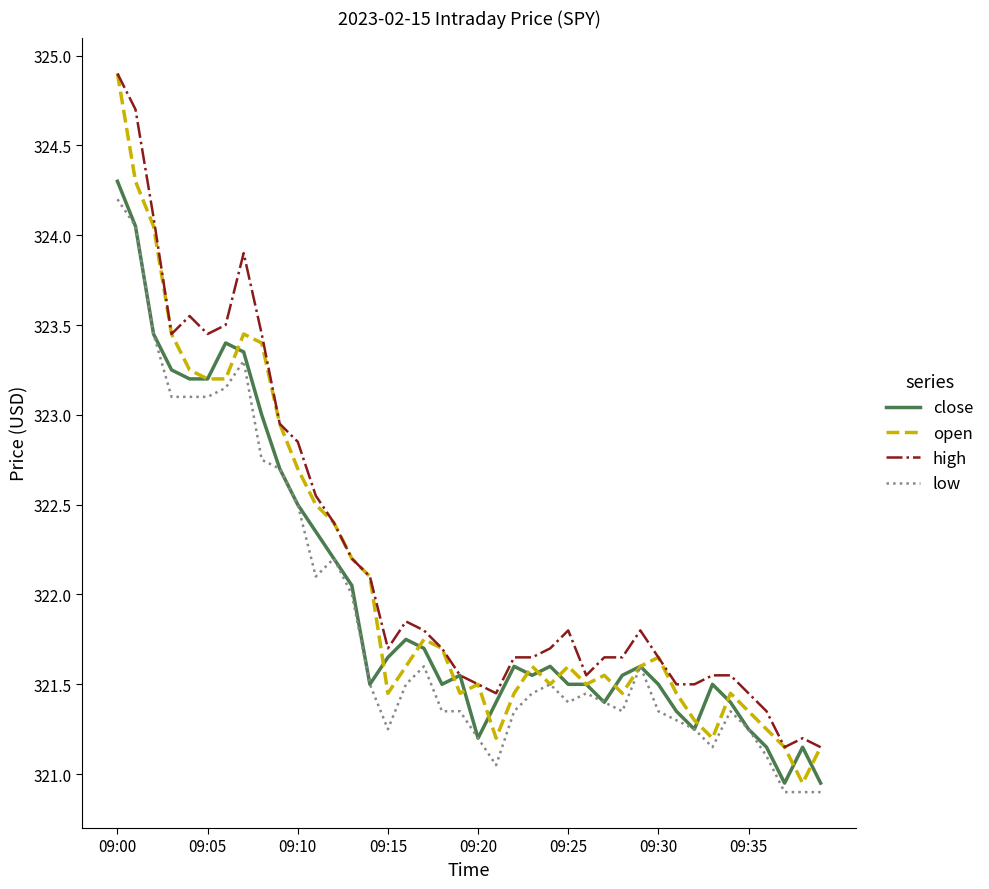

What is the greatest value displayed?

324.9